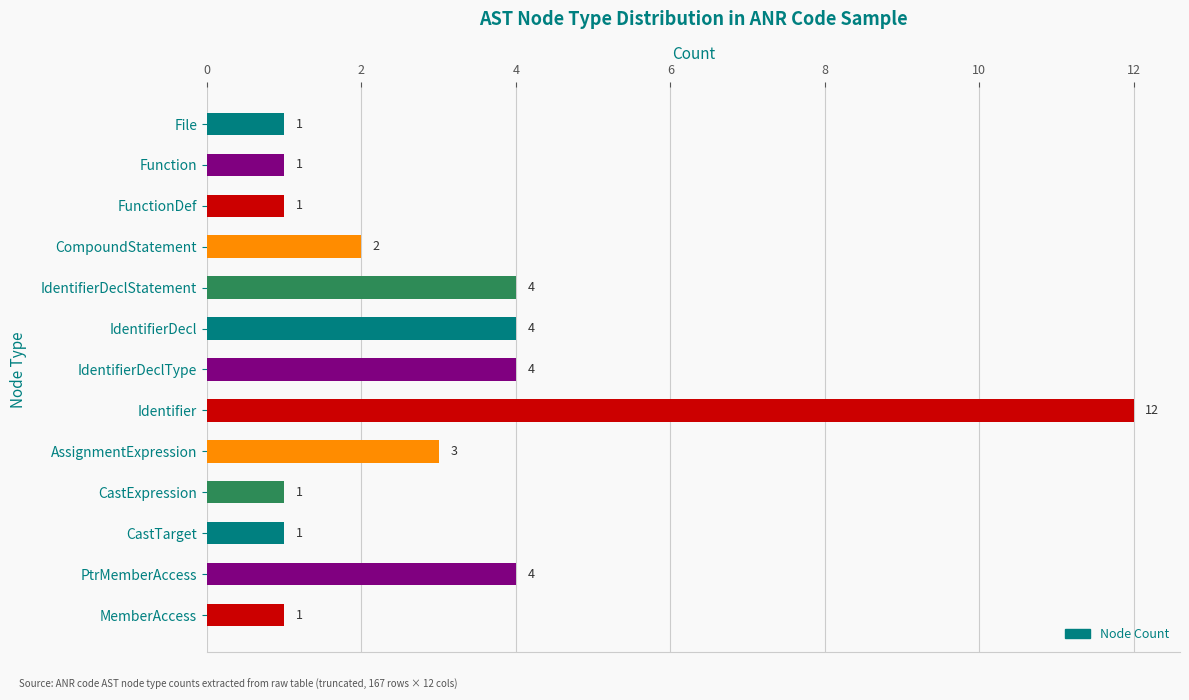

Which has a higher value, Function or CompoundStatement?

CompoundStatement